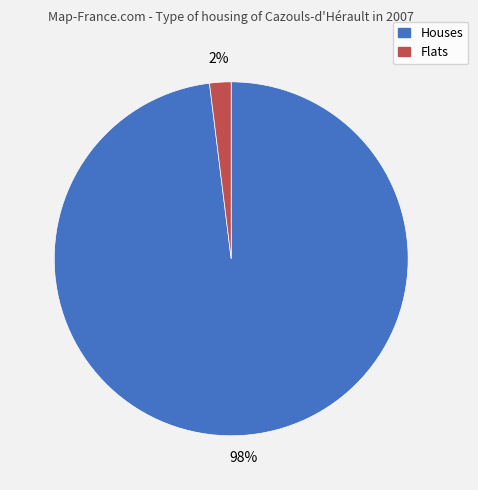

To the nearest percent, what is the average slice percentage?

50%